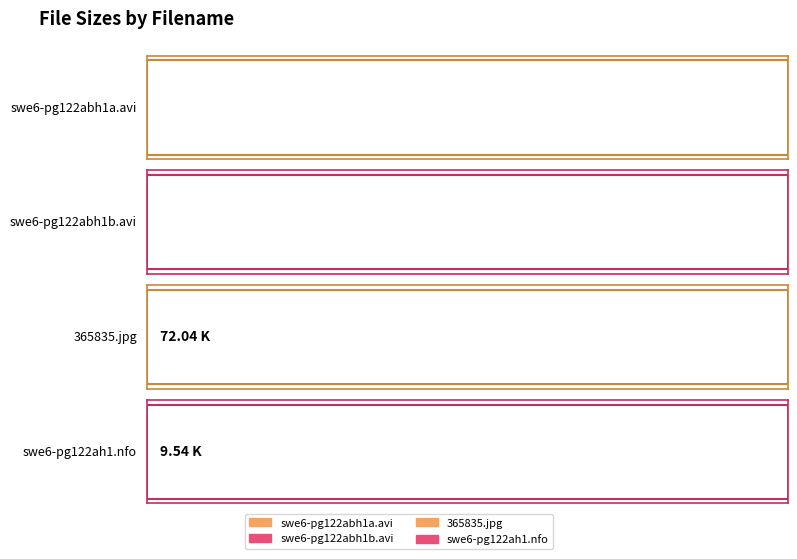

The chart shows a value of 699.9 at swe6-pg122abh1a.avi. True or false?

True